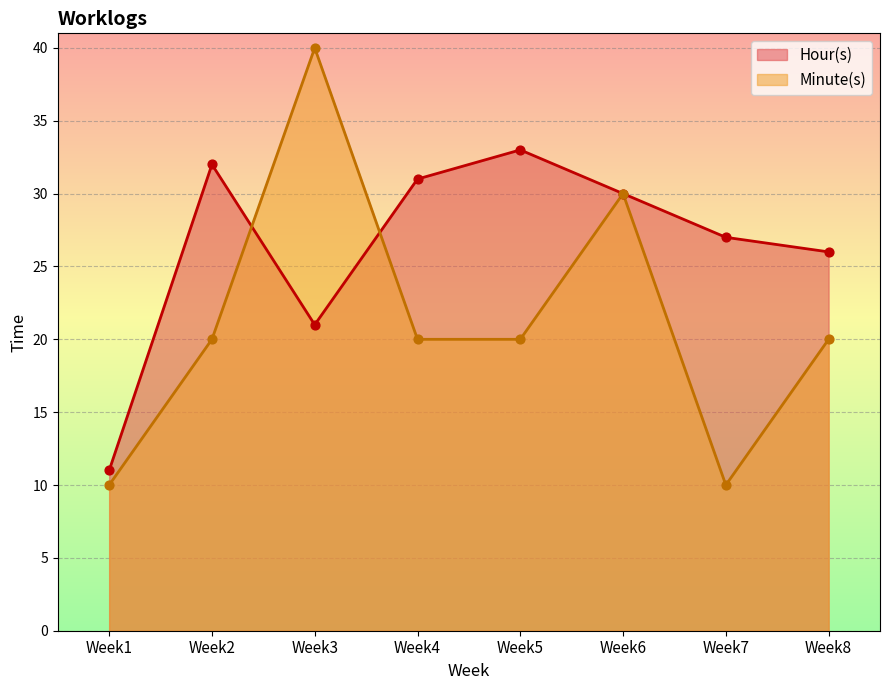

Is the value of Hour(s) at Week7 greater than the value of Minute(s) at Week3?

No